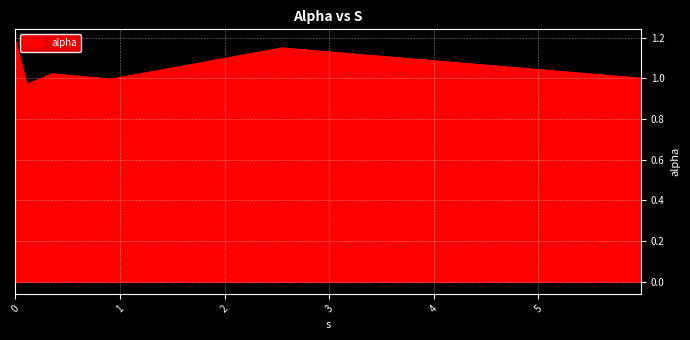

True or false: there are more than 1 points higher than both neighbors.

True